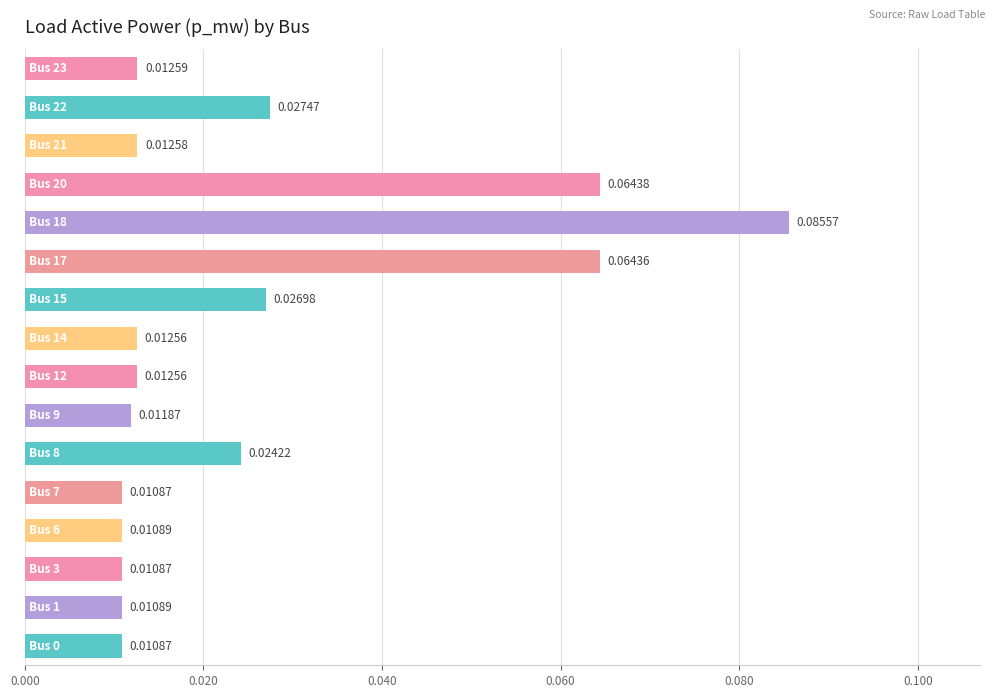

How many values are between 0 and 1?

16